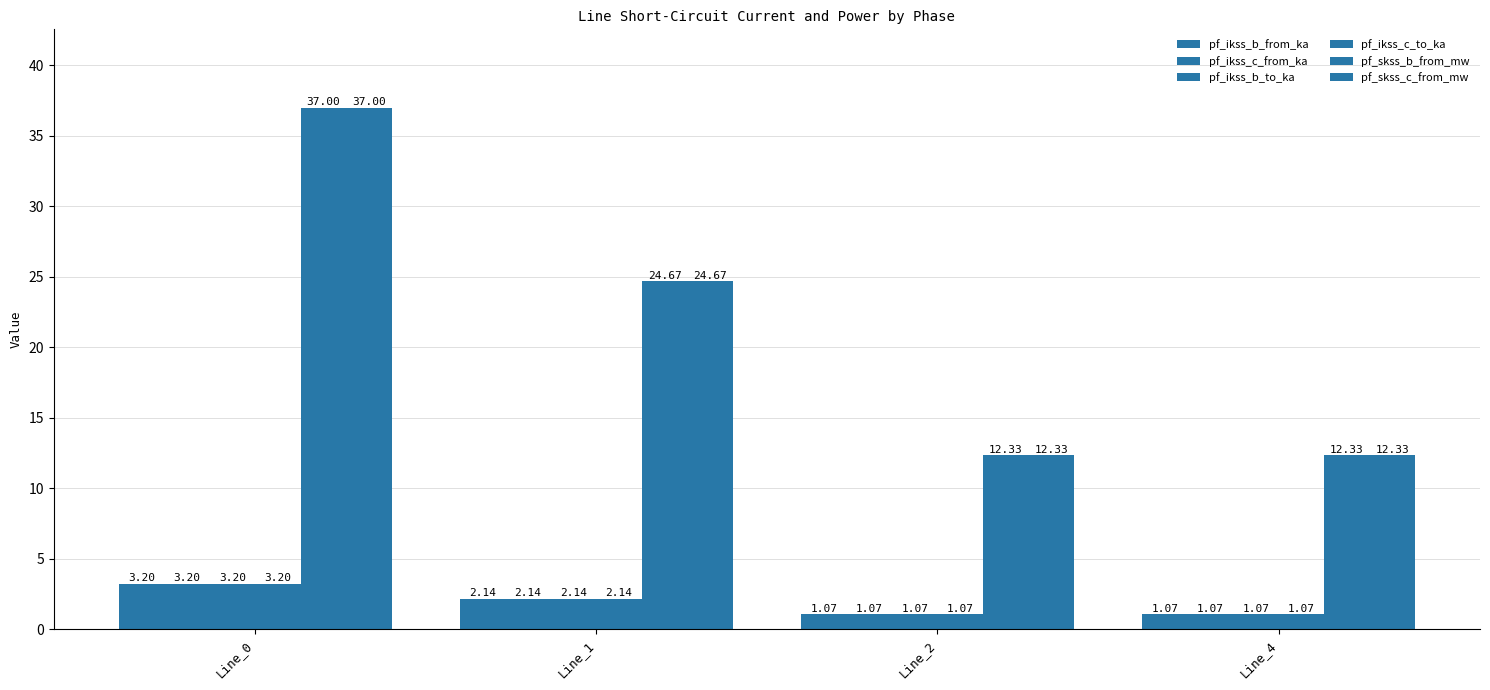

How many data points does each series have?

4